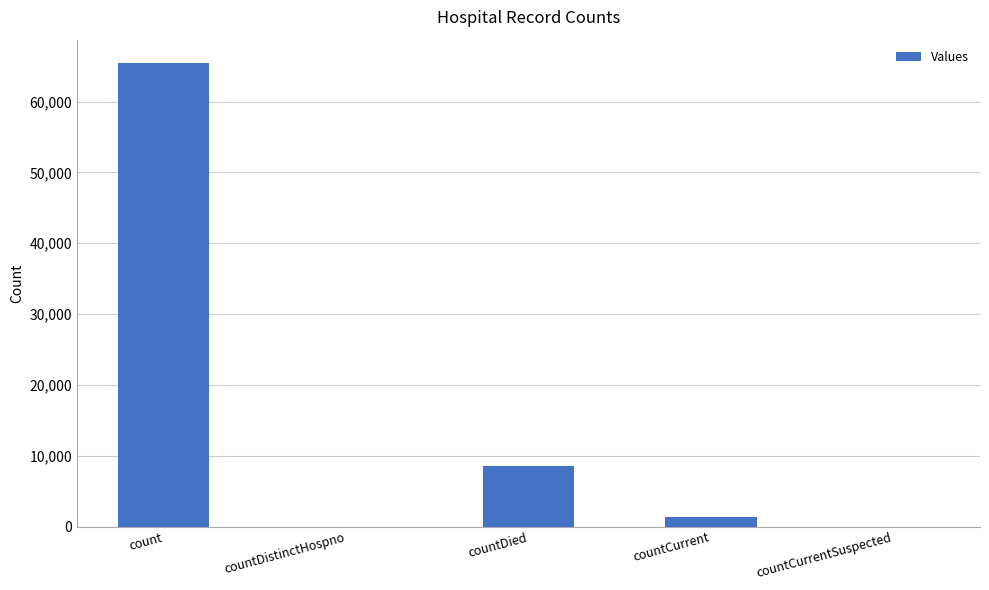

Is it true that the value at countDied is 8476?

True